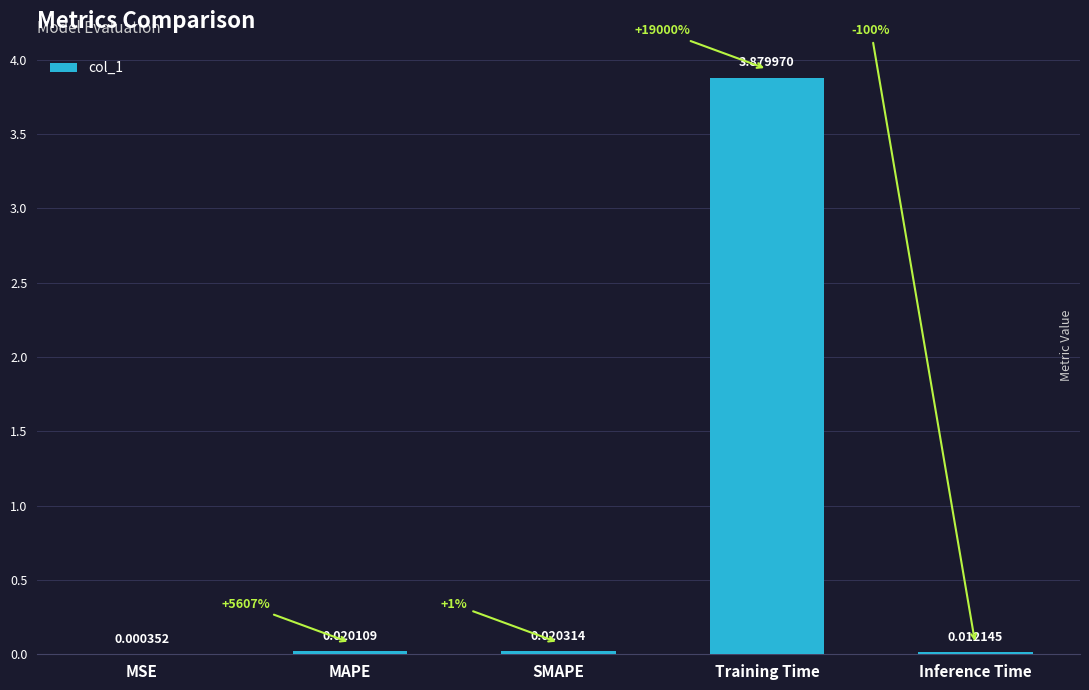

At which label is the value closest to 1?

SMAPE